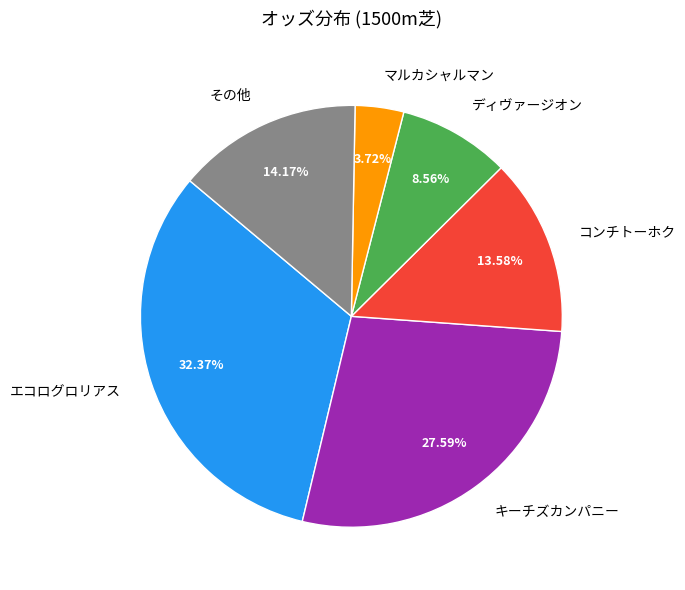

Is there a majority slice in this chart?

No